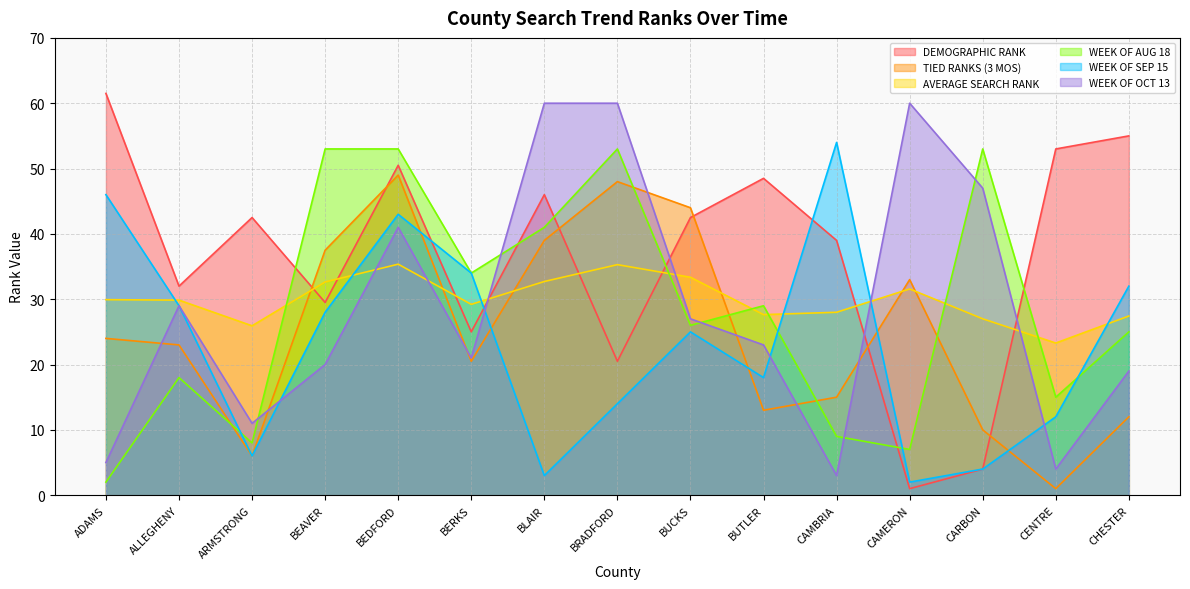

At CAMERON, list the series in order from smallest to largest.

DEMOGRAPHIC RANK, WEEK OF SEP 15, WEEK OF AUG 18, AVERAGE SEARCH RANK, TIED RANKS (3 MOS), WEEK OF OCT 13